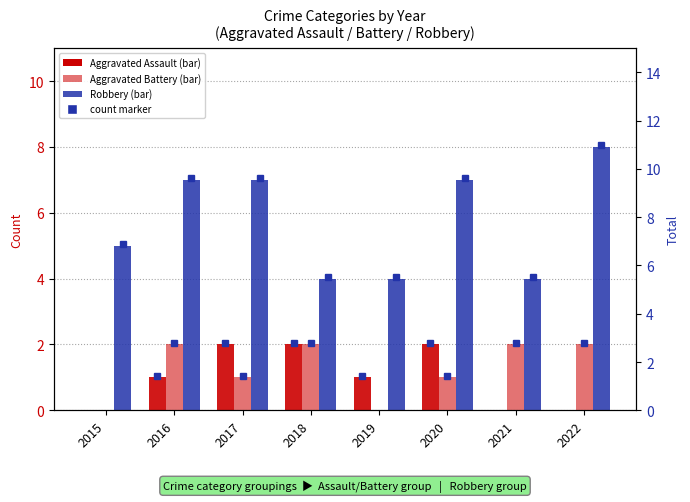

Rank the categories by Aggravated Assault value from lowest to highest.

2015, 2021, 2022, 2016, 2019, 2017, 2018, 2020